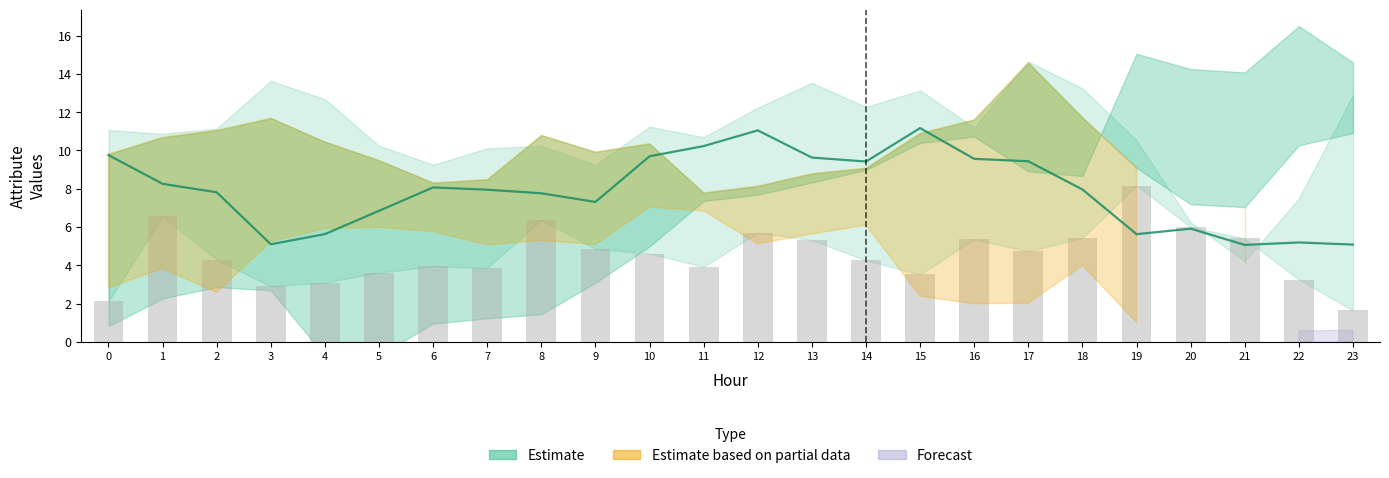

Is it true that ATT13 equals 9.2 at 22?

False